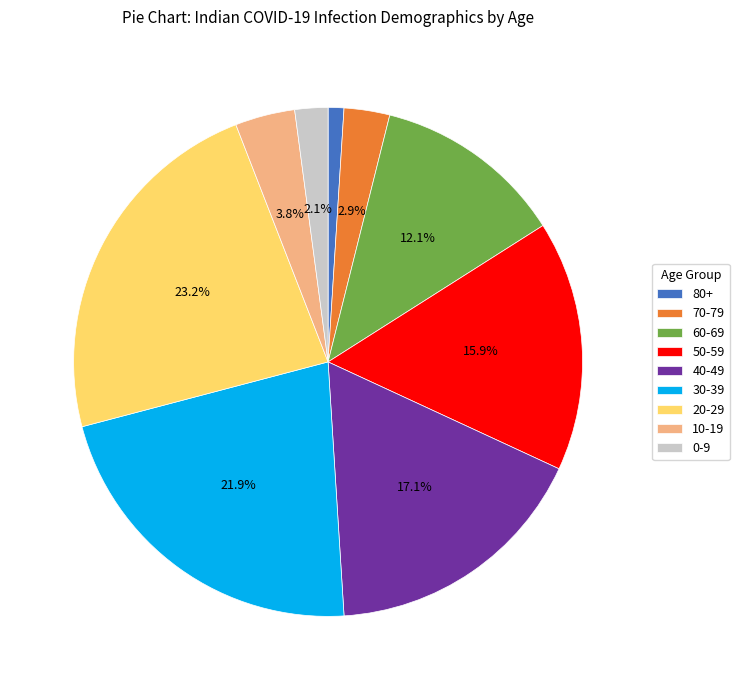

Between 0-9 and 70-79, which is larger?

70-79